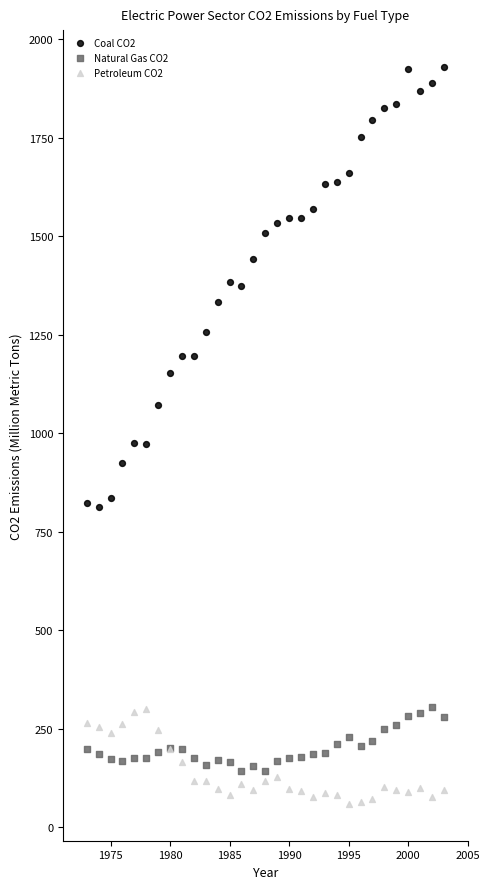

What are all the series names shown in the legend?

Coal CO2, Natural Gas CO2, Petroleum CO2